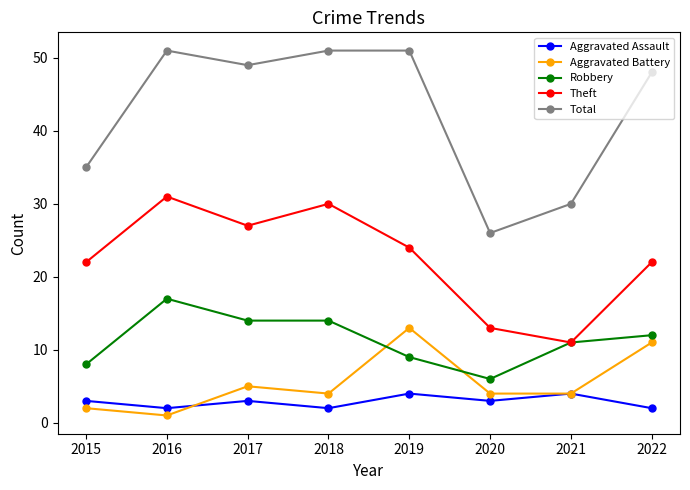

The value of Aggravated Battery at 2018 is 4. True or false?

True